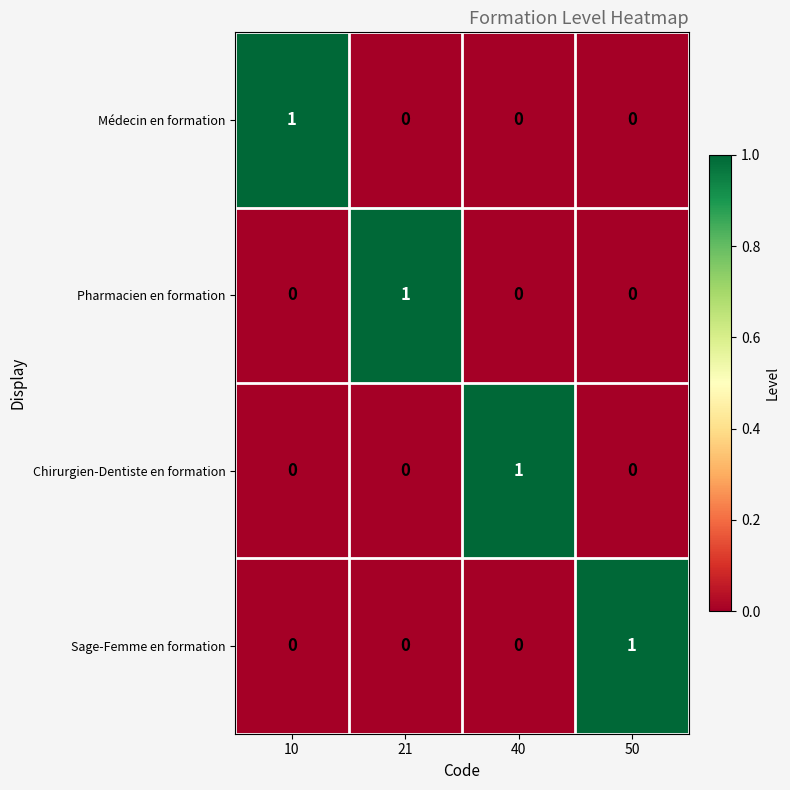

What is the total value across all series at 10?

1